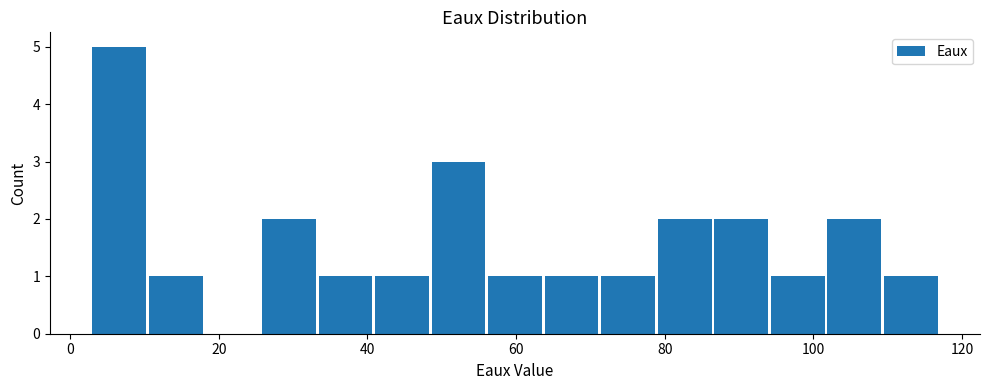

Around what value on the x-axis is the tallest bar? Give the approximate position of its centre, as read against the axis.

6